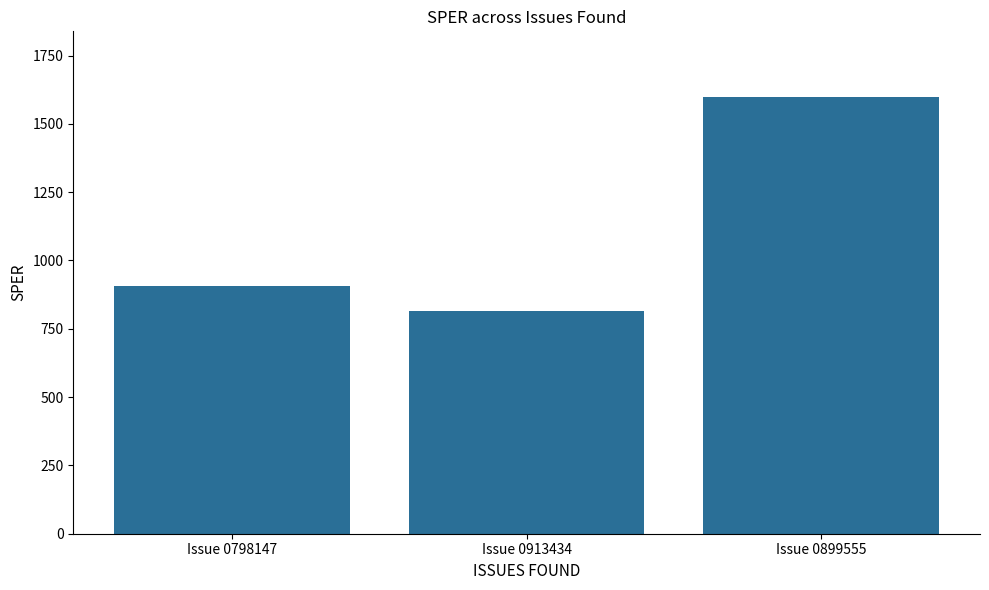

What is the maximum value shown in the chart?

1598.9